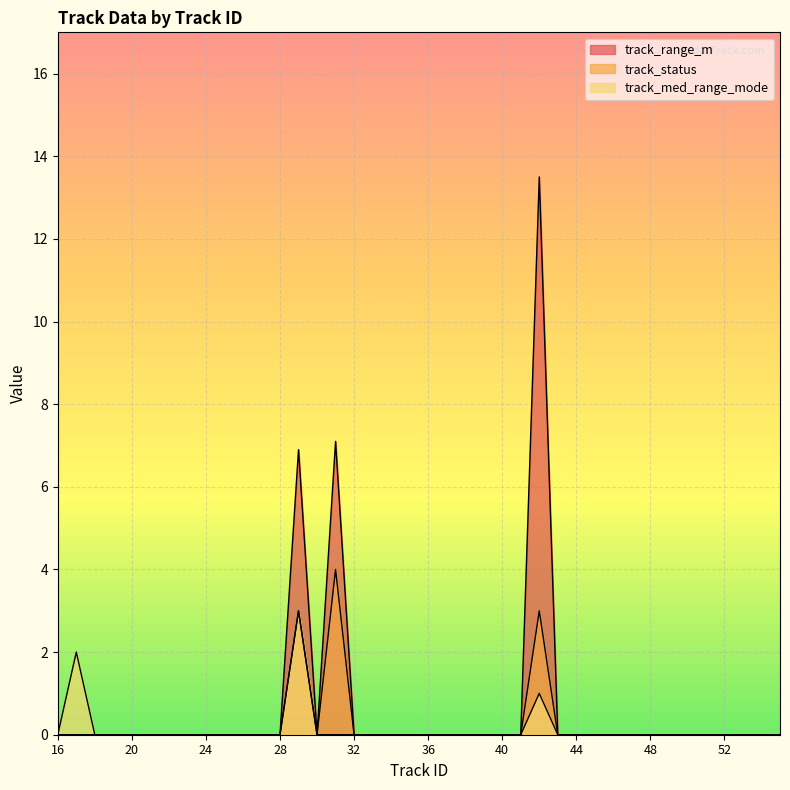

Which category has the highest value across all series?

42